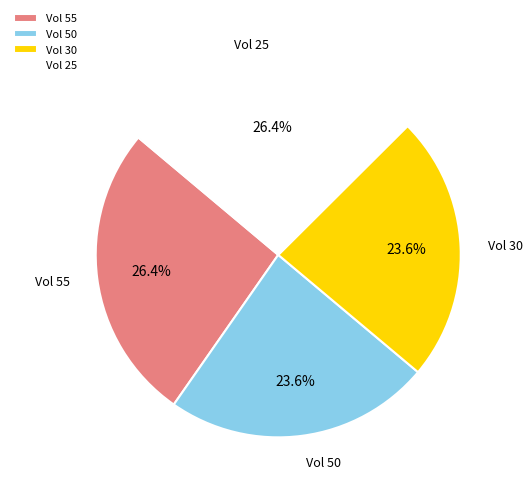

Between Vol 55 and Vol 50, which is larger?

Vol 55